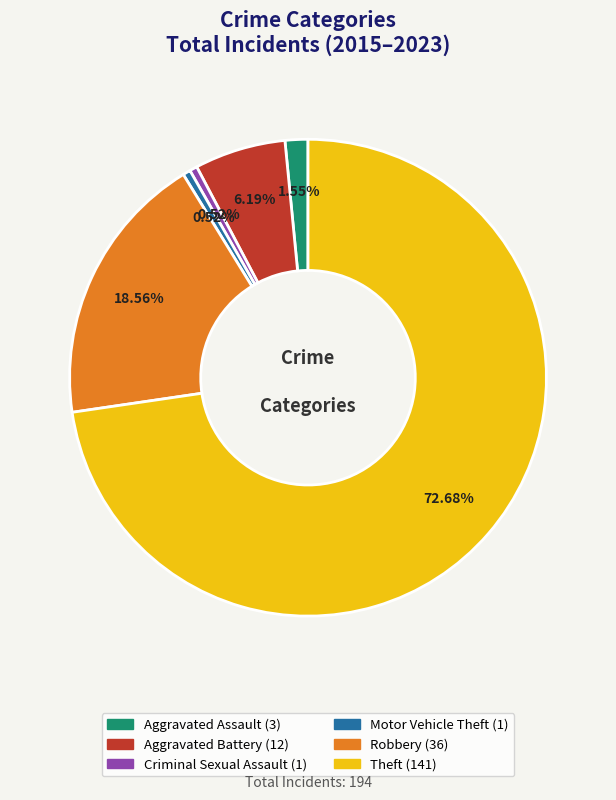

What percentage do Aggravated Battery and Motor Vehicle Theft together represent?

6.7%